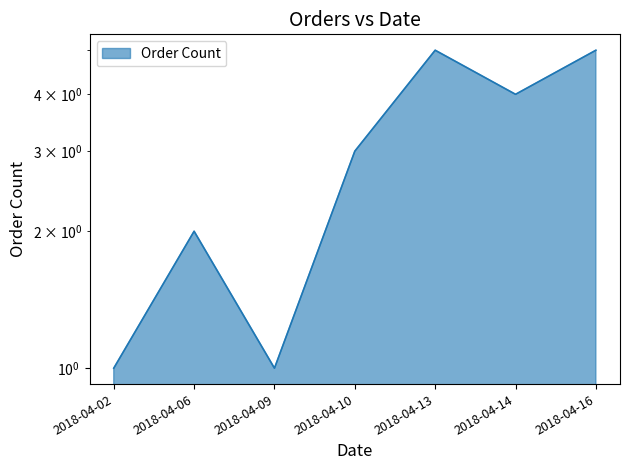

What is the difference between the values at 2018-04-10 and 2018-04-14?

1